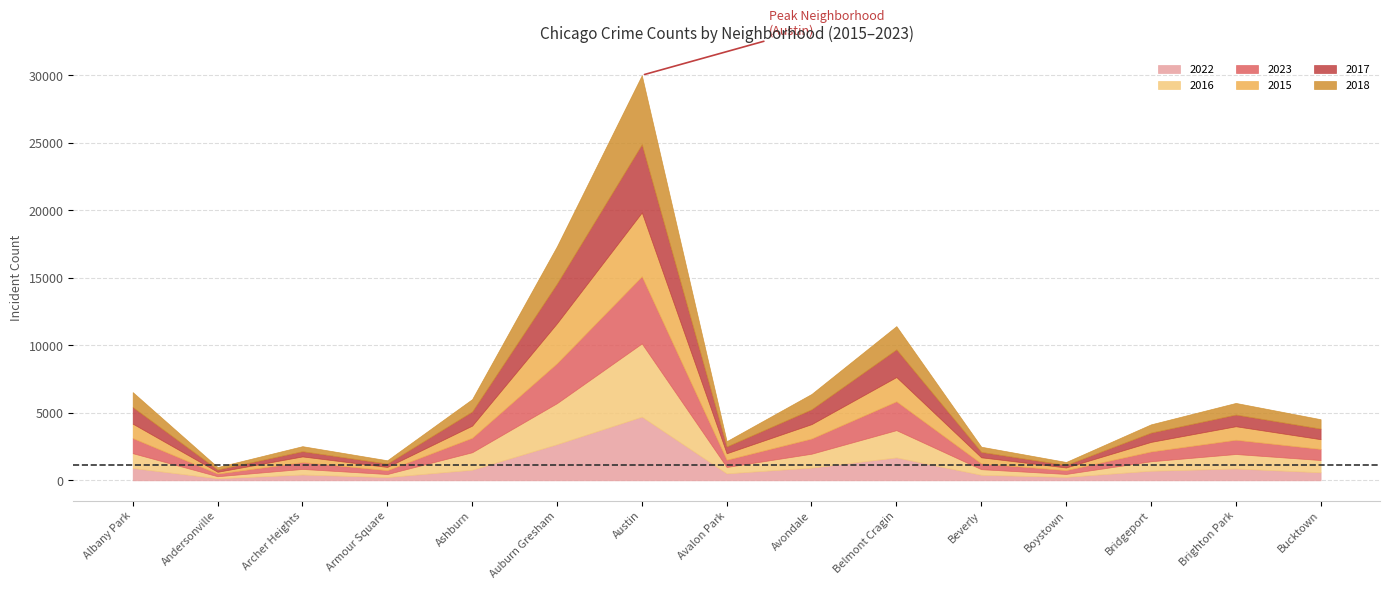

What is the maximum value for 2023?

4978